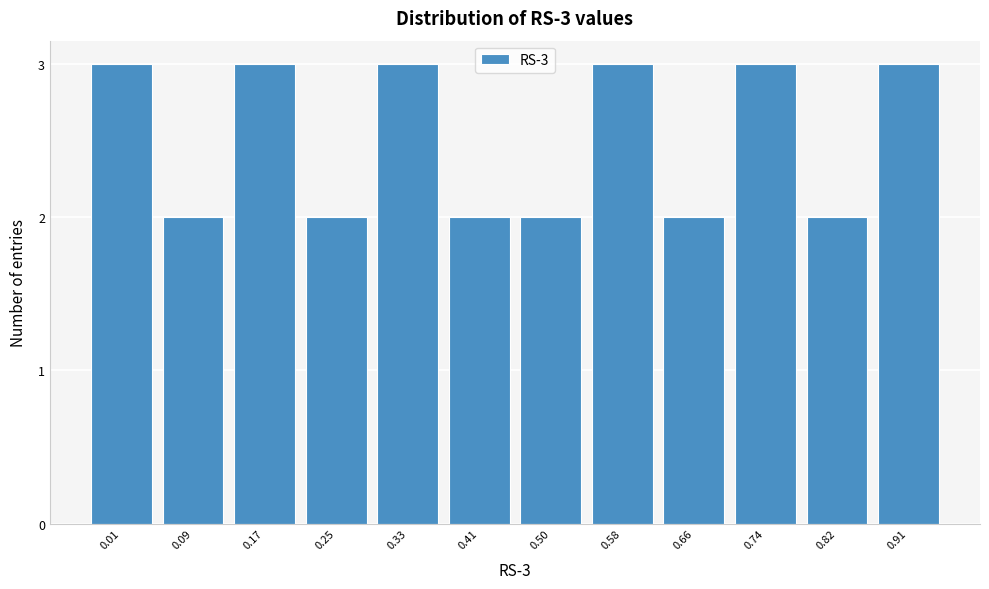

Reading right to left, extract all data points from this chart.

0.91=3	0.82=2	0.74=3	0.66=2	0.58=3	0.50=2	0.41=2	0.33=3	0.25=2	0.17=3	0.09=2	0.01=3